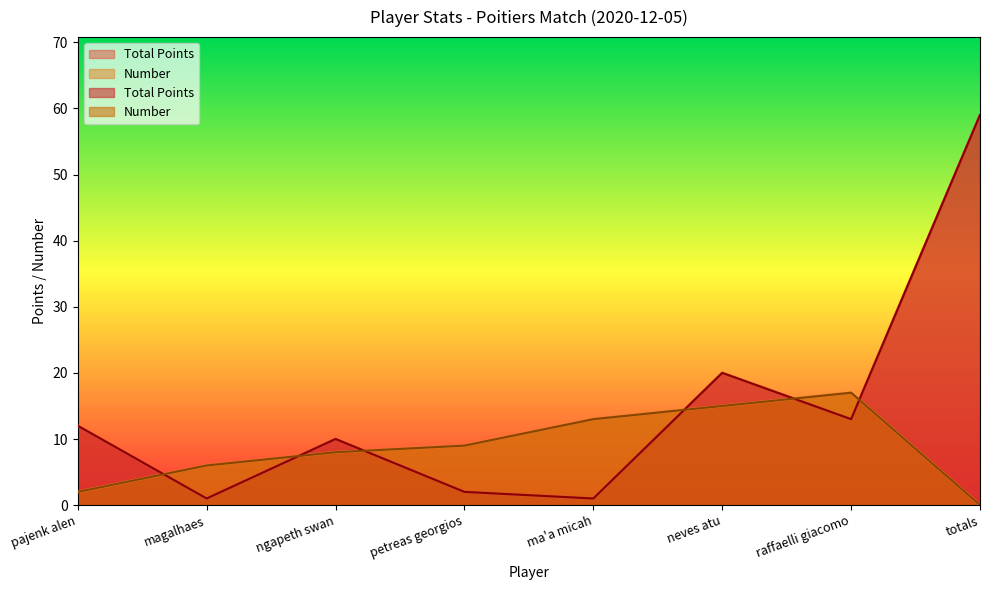

What is the label of the 5th point from the left?

ma'a micah